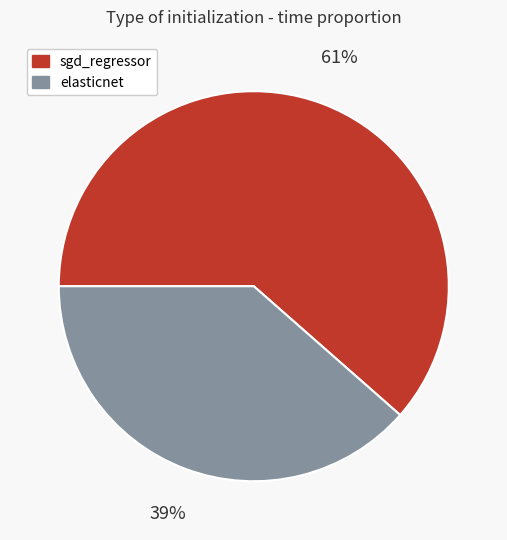

Combined, do elasticnet and sgd_regressor account for over 50%?

Yes